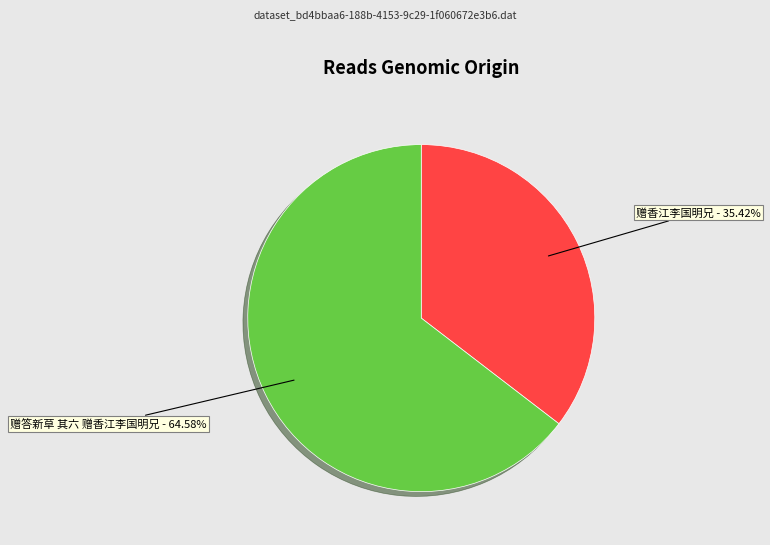

Rank the categories by value from lowest to highest.

赠香江李国明兄, 赠答新草 其六 赠香江李国明兄